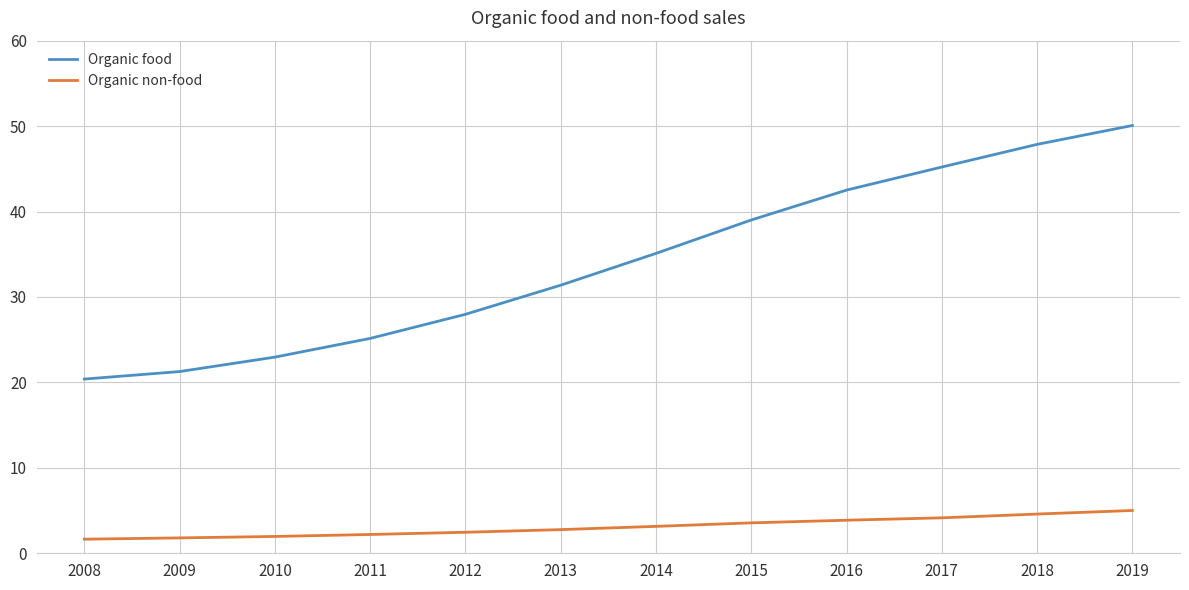

Where does the Organic food series first go above 35?

2014